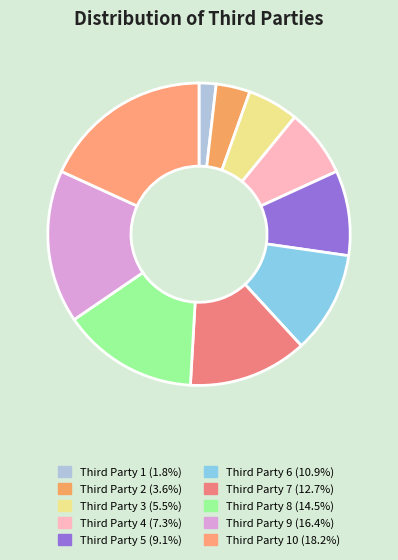

Count the number of slices in the pie.

10